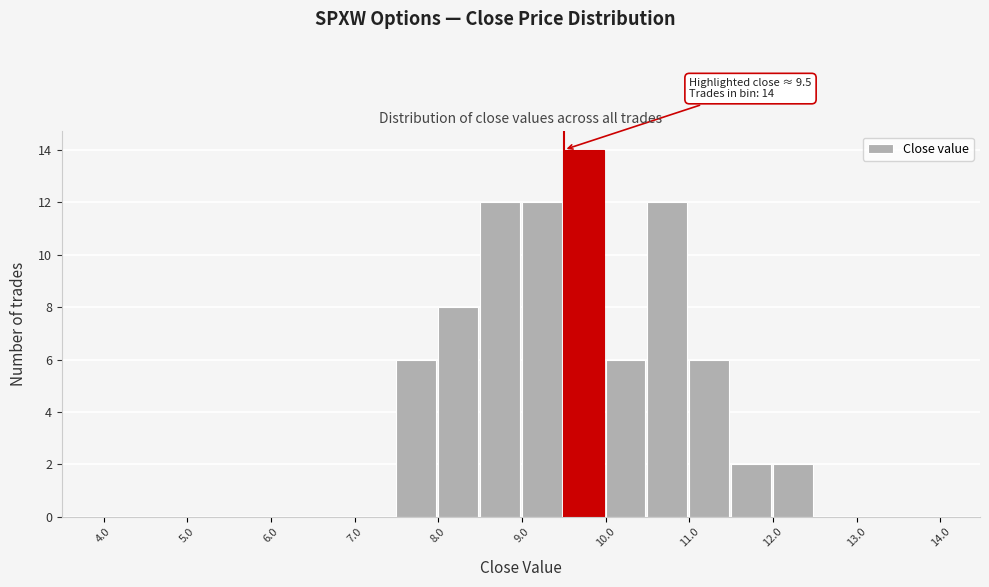

Which range on the x-axis has the tallest bar?

9.5 to 10.0